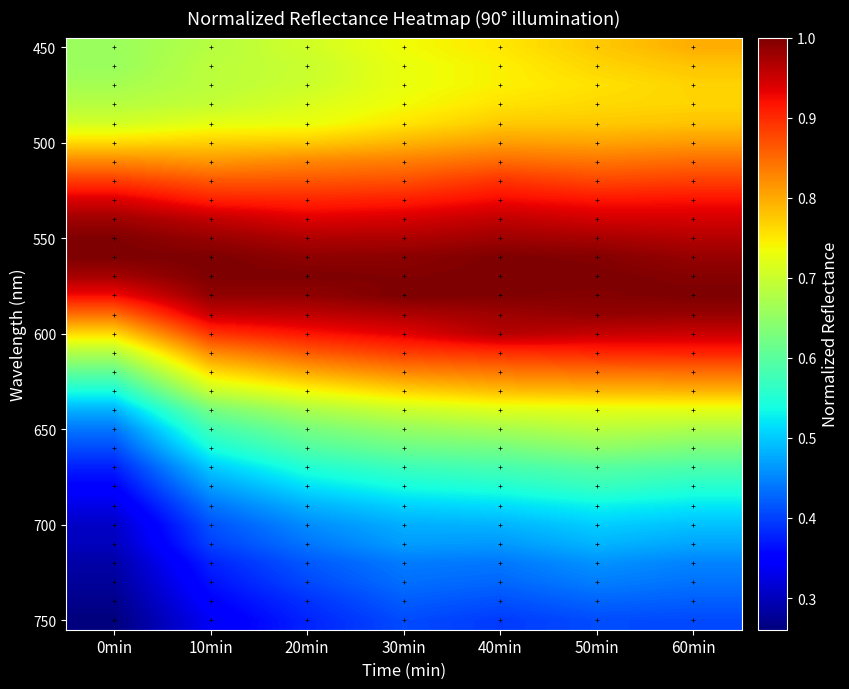

Which label corresponds to the smallest value in the chart?

0min